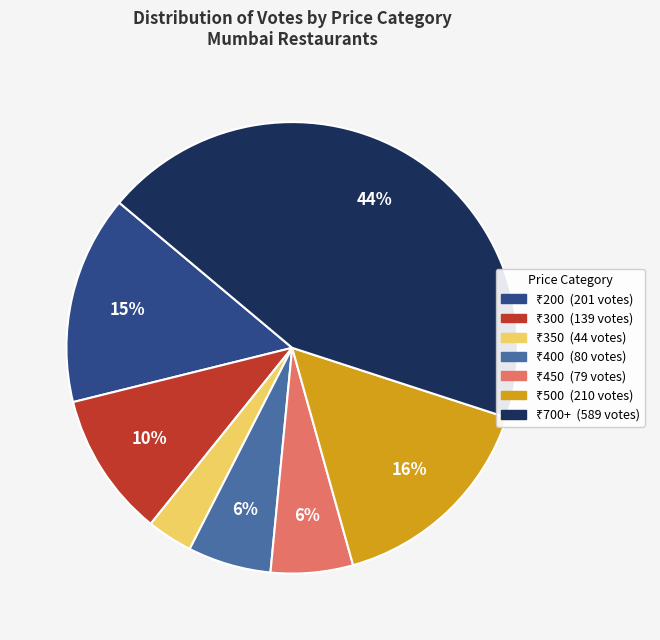

To the nearest percent, what is the average slice percentage?

14%